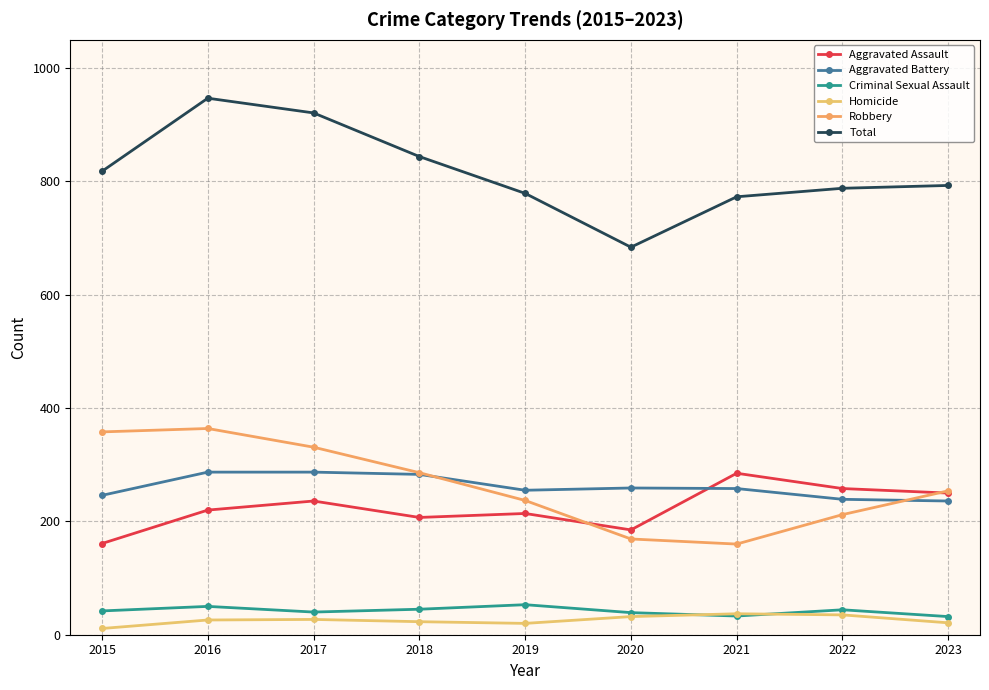

What are all the series names shown in the legend?

Aggravated Assault, Aggravated Battery, Criminal Sexual Assault, Homicide, Robbery, Total